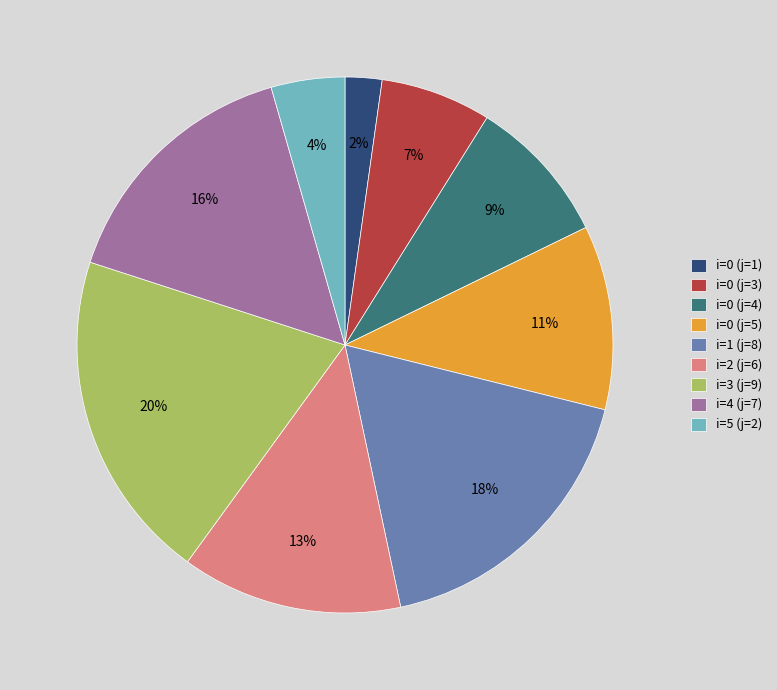

Which slice is the largest?

i=3 (j=9)